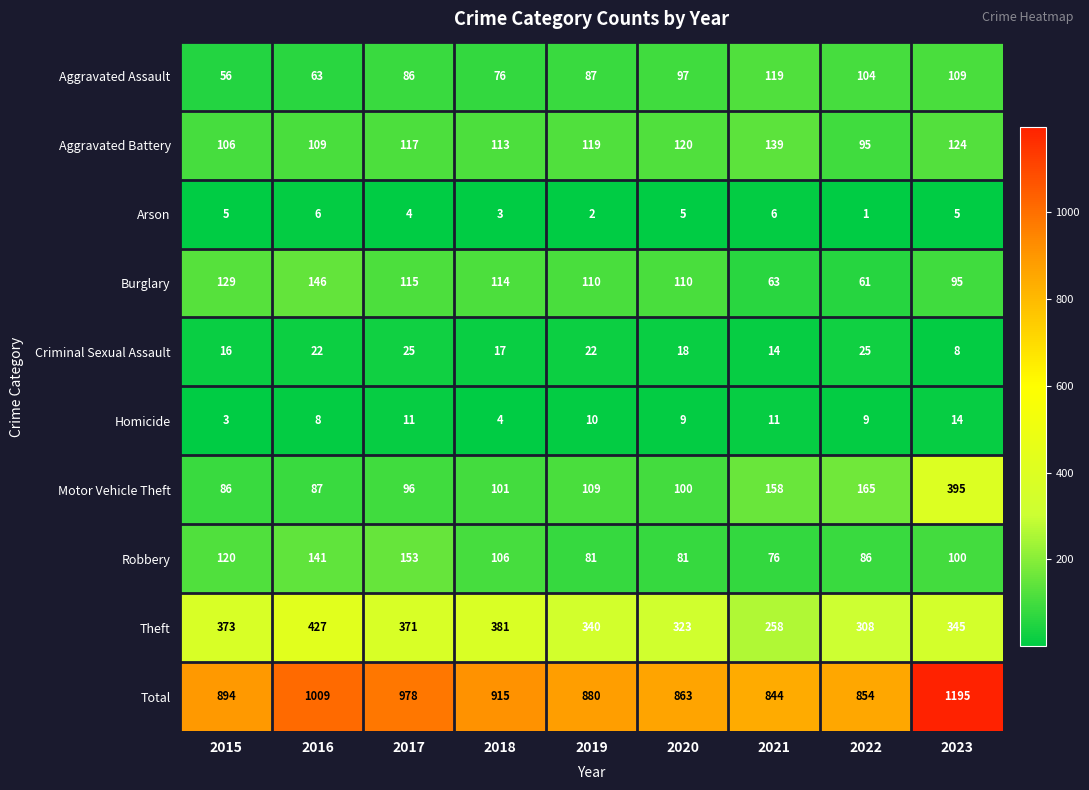

Rank the series at 2018 from highest to lowest value.

Total, Theft, Burglary, Aggravated Battery, Robbery, Motor Vehicle Theft, Aggravated Assault, Criminal Sexual Assault, Homicide, Arson